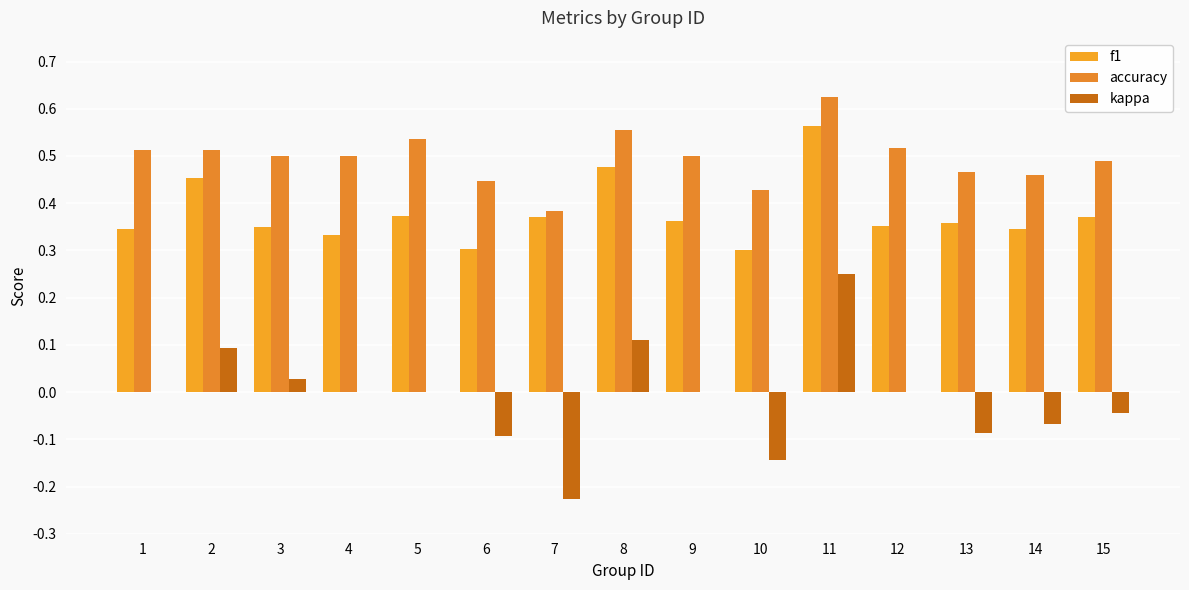

Which series has the largest total across all categories?

accuracy